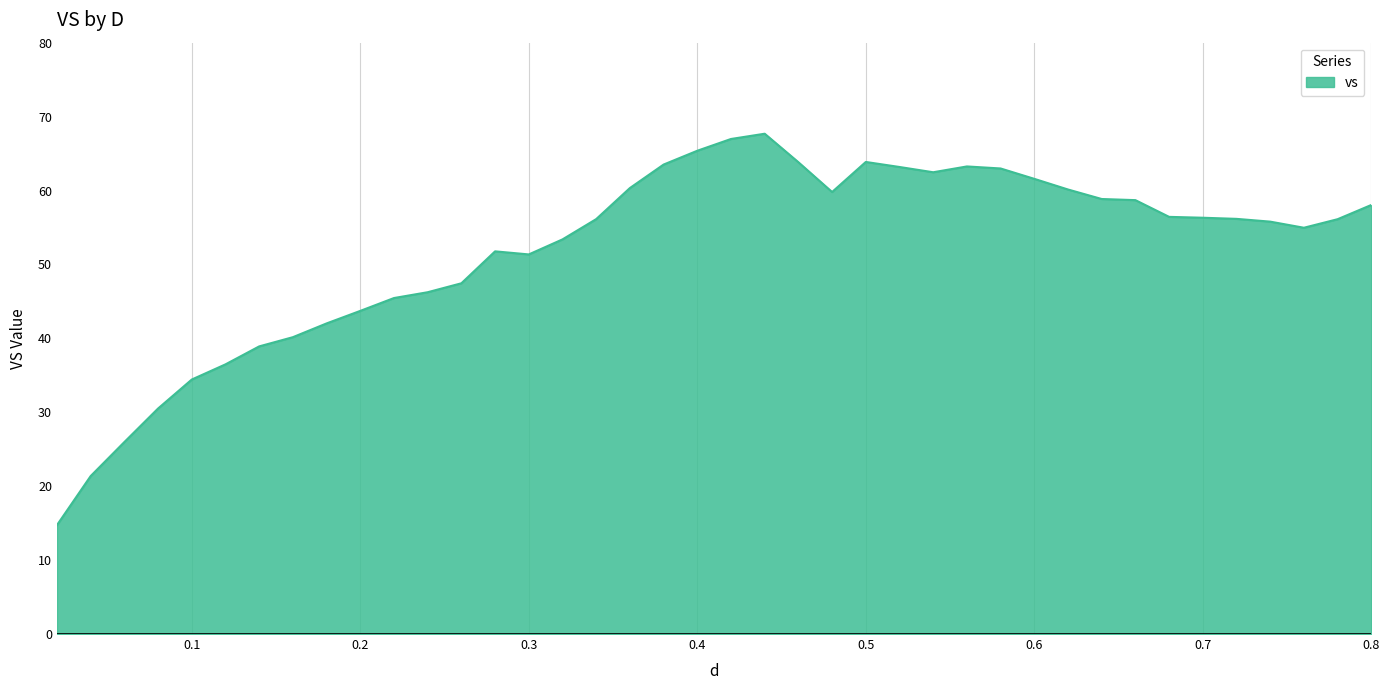

How many lines are shown in the chart?

1